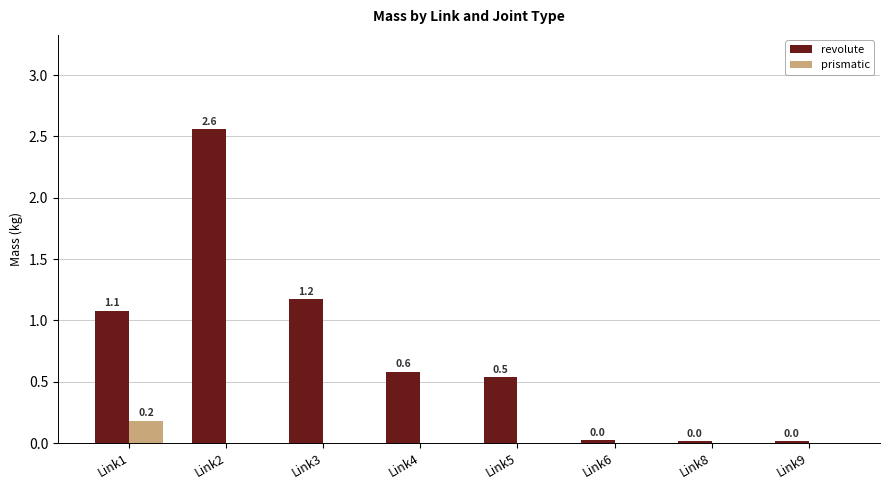

What value does the revolute series have at Link5?

0.5